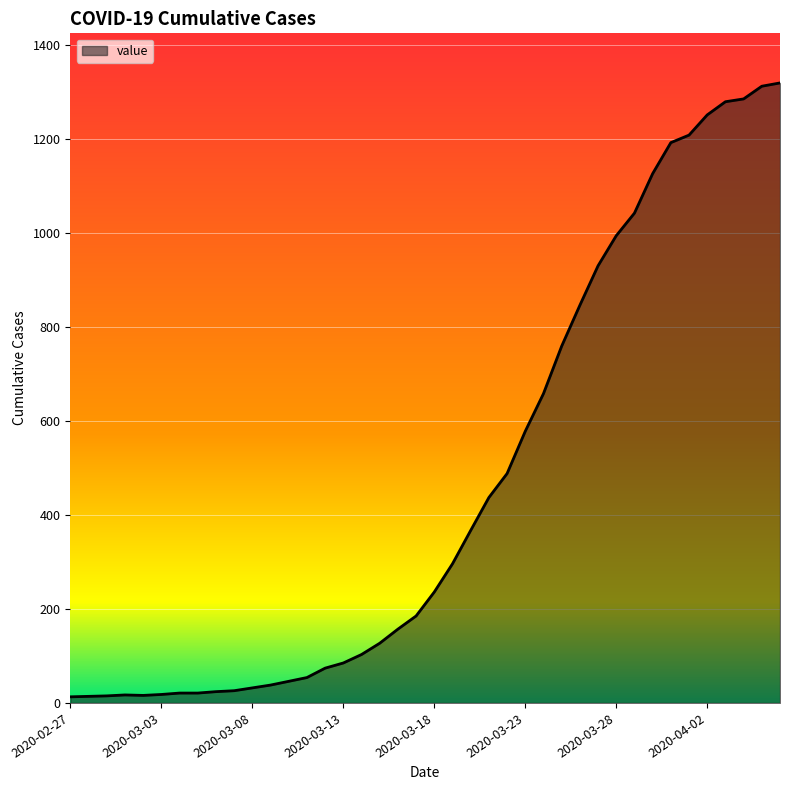

What is the difference between the maximum and minimum values?

1306